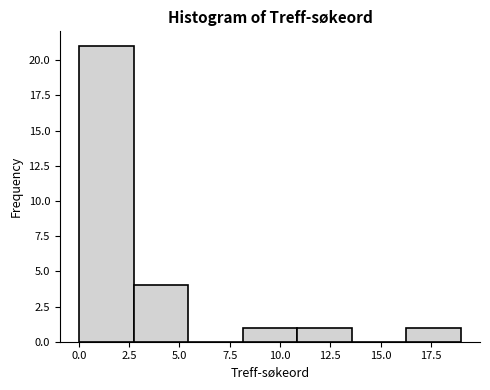

Reading left to right, transcribe this chart: for each bar, give the range it covers on the x-axis and its height. Neither the bar edges nor the heights are printed on the chart, so give them approximately, as read against the axes.

0.0 to 2.5: 21
2.5 to 5.5: 4
5.5 to 8.0: 0
8.0 to 11.0: 1
11.0 to 13.5: 1
13.5 to 16.5: 0
16.5 to 19.0: 1